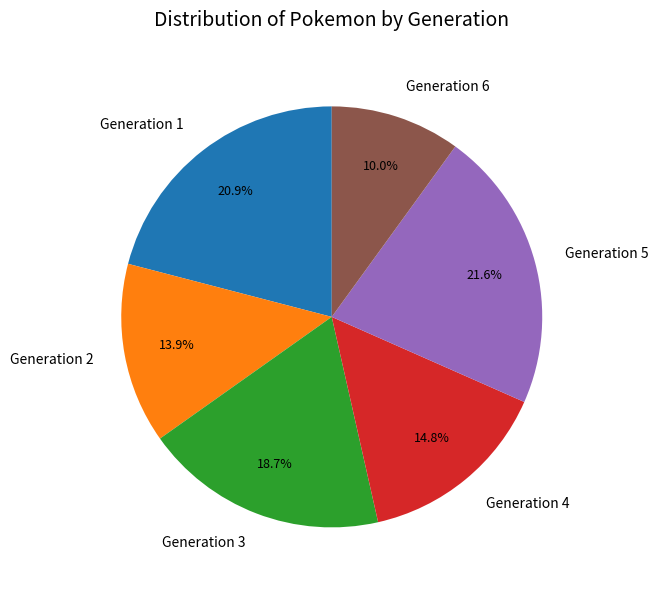

Approximately how many times larger is the value at Generation 2 compared to Generation 1?

0.7